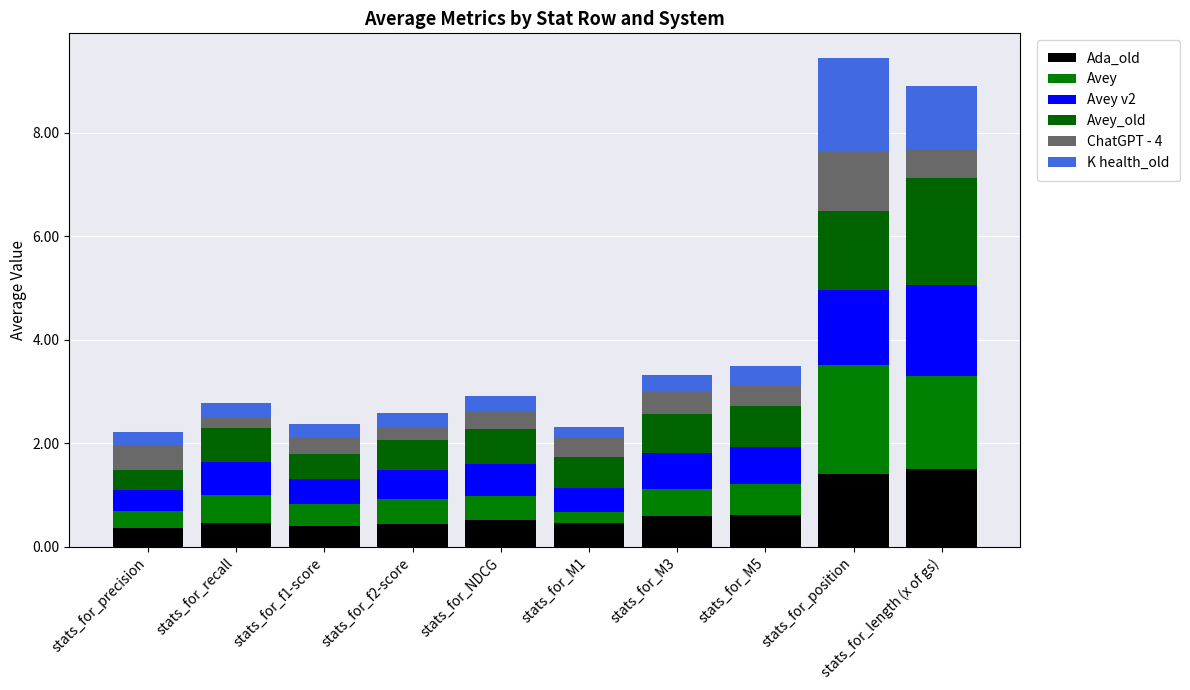

Between stats_for_f1-score and stats_for_length (x of gs), which series saw the biggest shift?

Avey_old